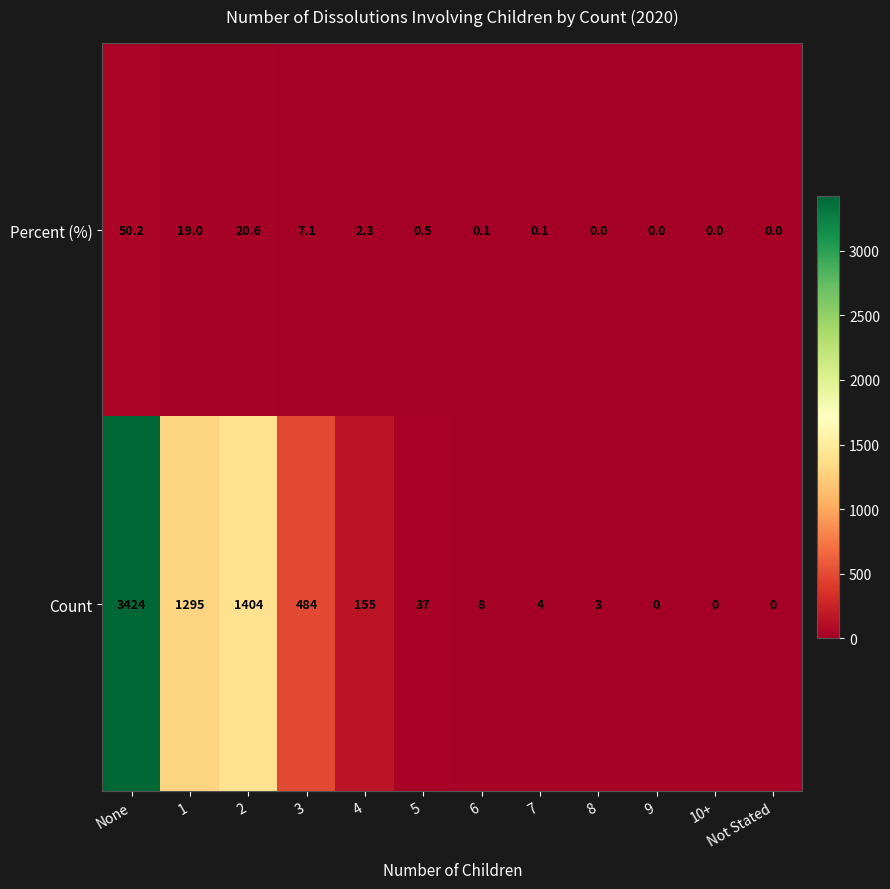

What is the sum of all Count values?

6814.0